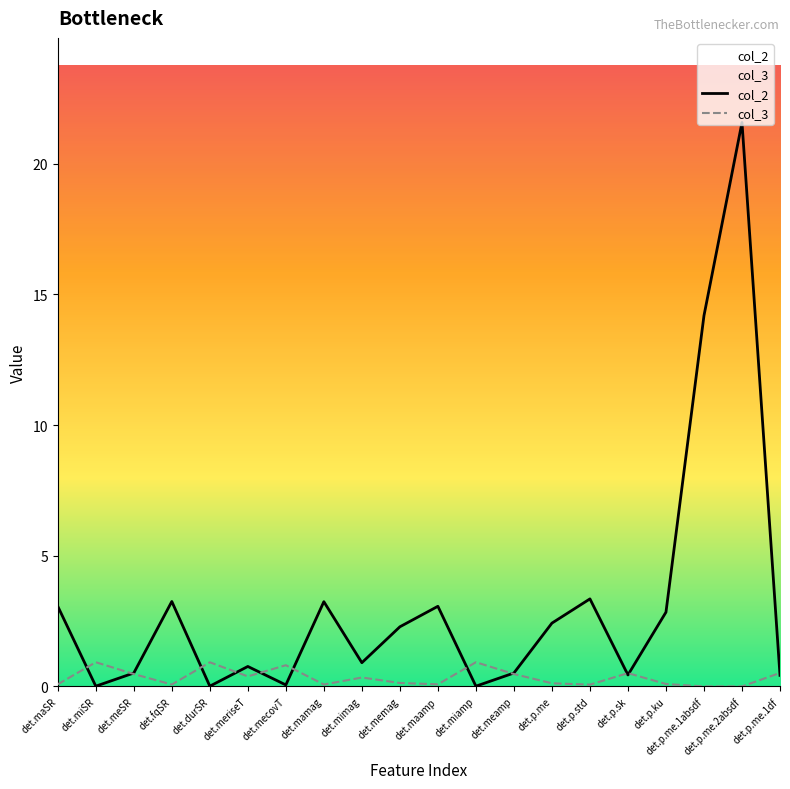

Reading left to right, extract all data points from this chart.

col_2: det.maSR=3.1	det.miSR=0.0	det.meSR=0.5	det.fqSR=3.2	det.durSR=0.0	det.meriseT=0.8	det.mecovT=0.1	det.mamag=3.2	det.mimag=0.9	det.memag=2.3	det.maamp=3.1	det.miamp=0.0	det.meamp=0.5	det.p.me=2.4	det.p.std=3.3	det.p.sk=0.4	det.p.ku=2.8	det.p.me.1absdf=14.2	det.p.me.2absdf=21.6	det.p.me.1df=0.4
col_3: det.maSR=0.1	det.miSR=0.9	det.meSR=0.5	det.fqSR=0.1	det.durSR=0.9	det.meriseT=0.4	det.mecovT=0.8	det.mamag=0.1	det.mimag=0.3	det.memag=0.1	det.maamp=0.1	det.miamp=0.9	det.meamp=0.5	det.p.me=0.1	det.p.std=0.1	det.p.sk=0.5	det.p.ku=0.1	det.p.me.1absdf=0.0	det.p.me.2absdf=0.0	det.p.me.1df=0.5